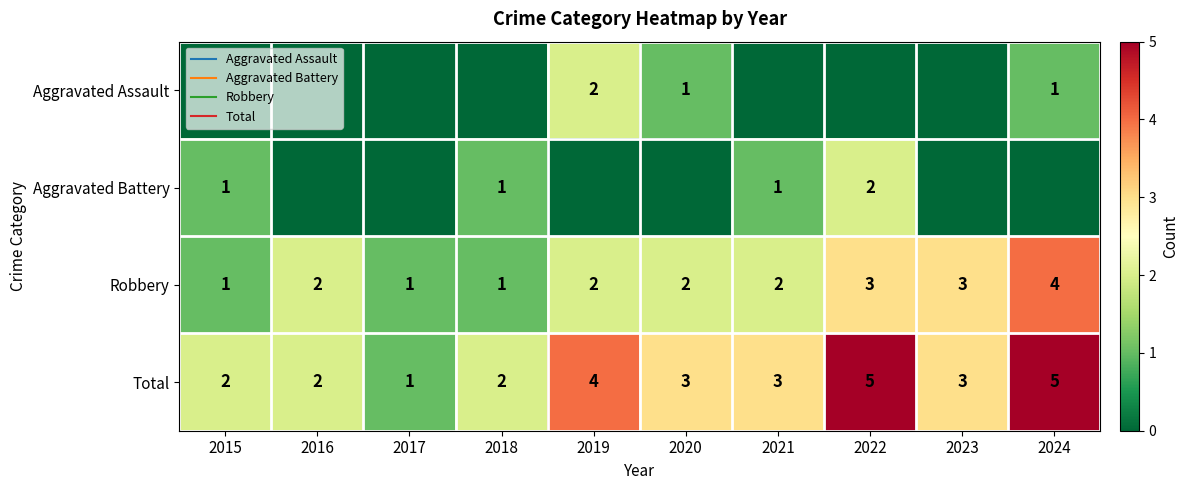

List the series in order of their peak value, highest first.

Total, Robbery, Aggravated Assault, Aggravated Battery